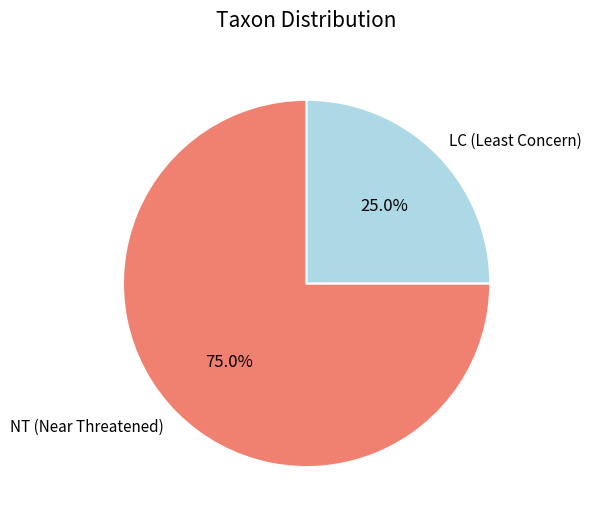

Which slice is the smallest?

LC (Least Concern)